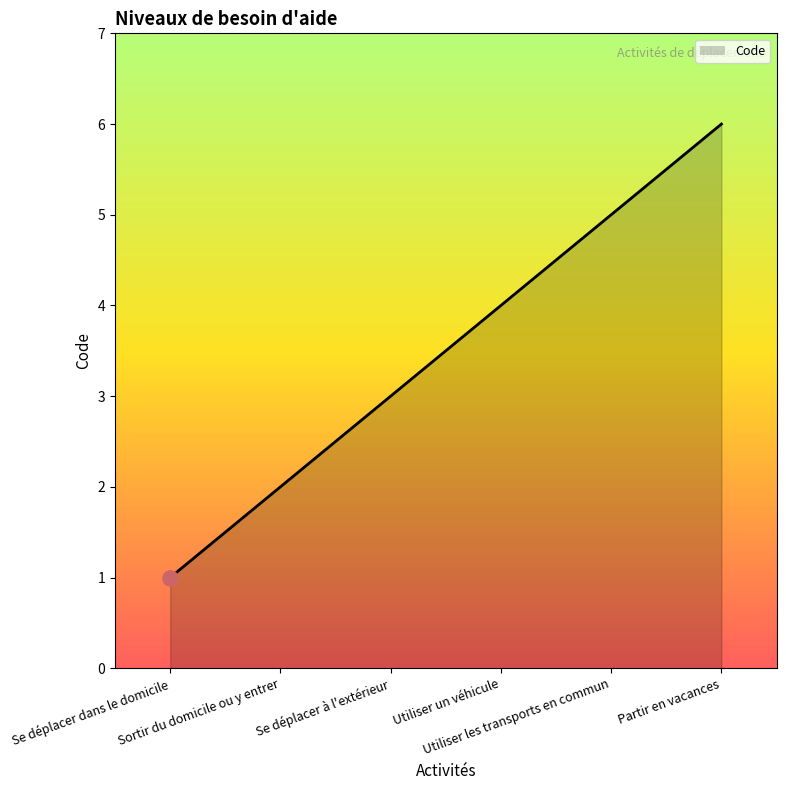

Approximately how many times larger is the value at Se déplacer à l'extérieur compared to Partir en vacances?

0.5